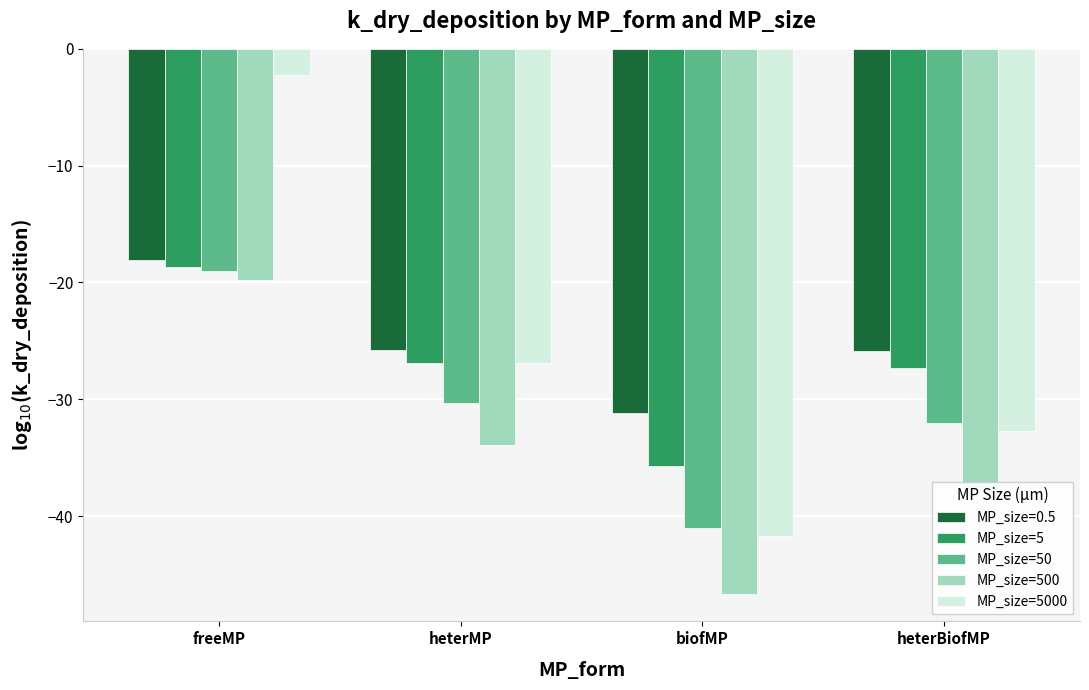

Is the value of MP_size=50 at freeMP greater than the value of MP_size=5 at heterBiofMP?

Yes